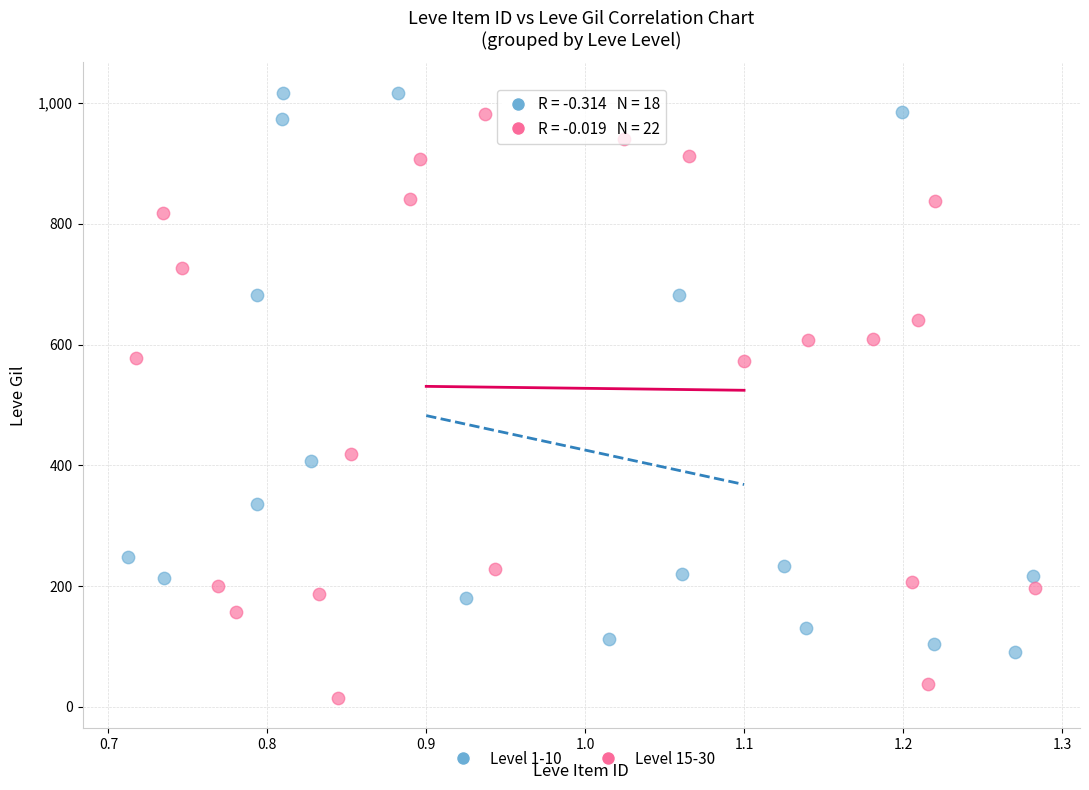

What are all the series names shown in the legend?

Level 1-10, Level 15-30